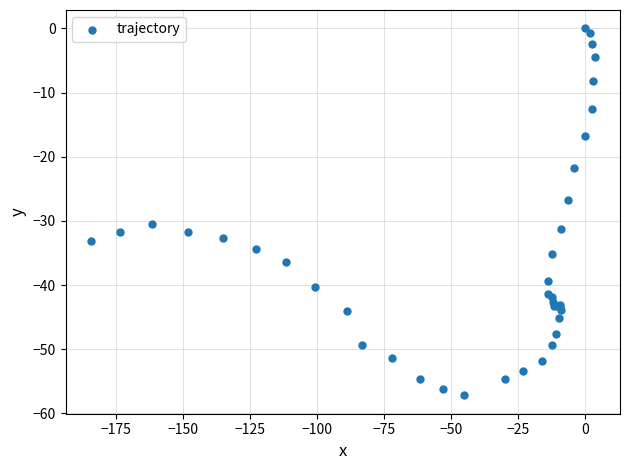

What Y value in the scatter plot is closest to -28?

-26.7